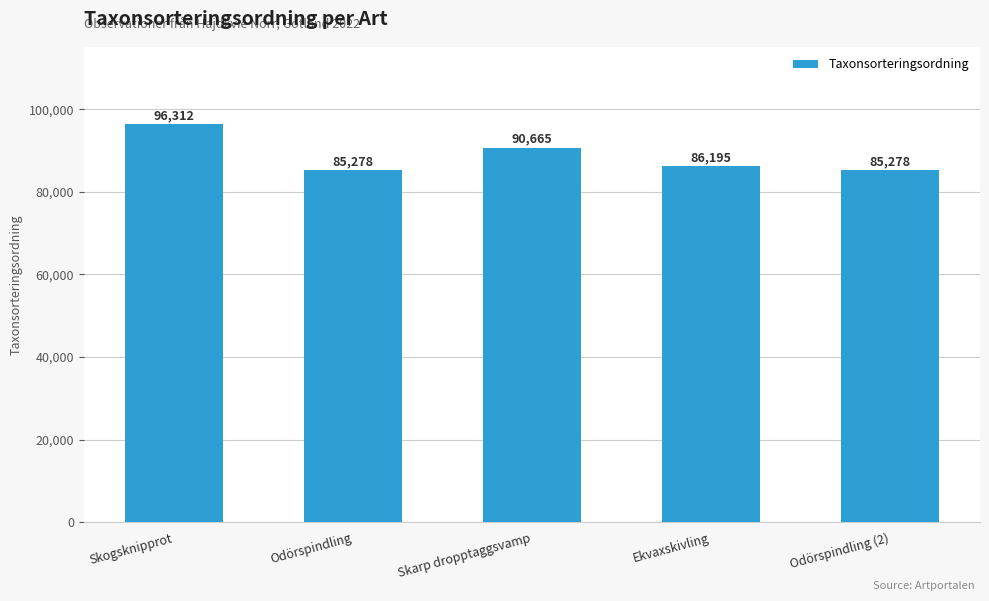

Reading right to left, what are all the values shown in this chart?

85278	86195	90665	85278	96312